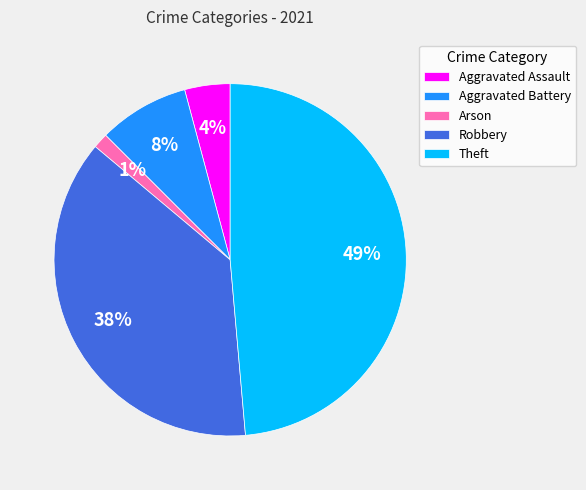

To the nearest percent, what percentage of the pie is Theft?

49%